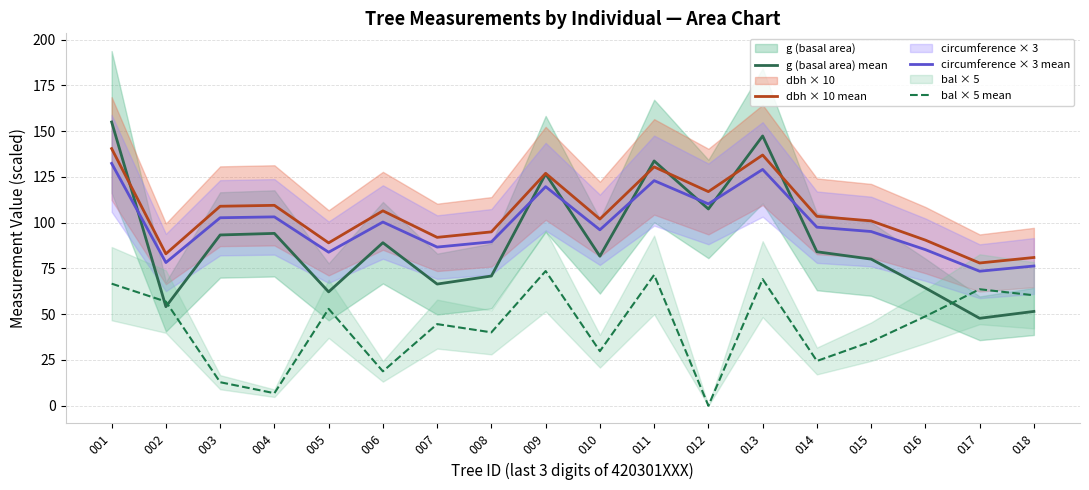

What is the difference between the second highest and minimum values in the g (basal area) mean series?

99.6